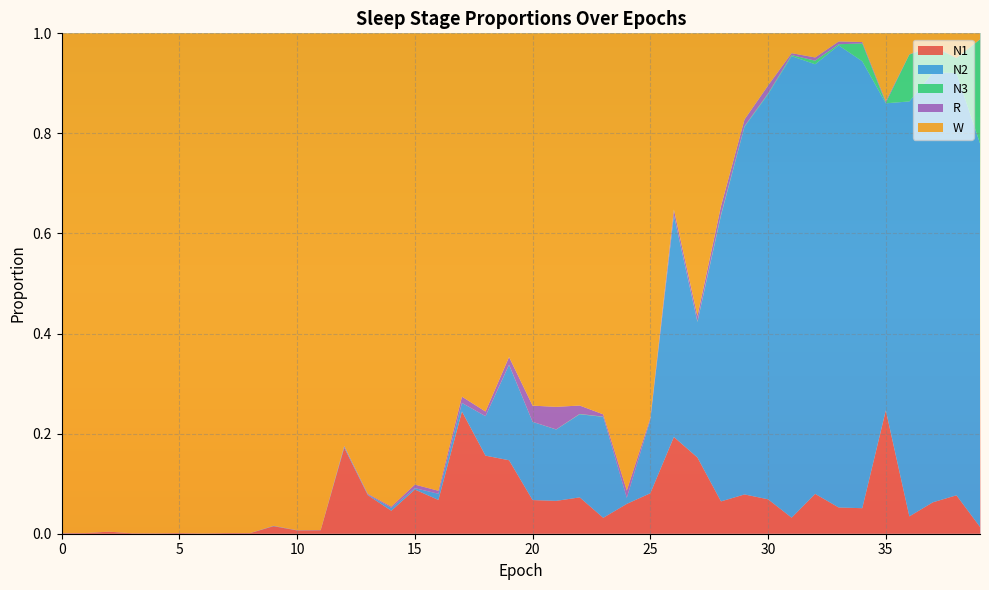

Reading right to left, list all the values displayed in this chart.

N1: 39=0.0	38=0.1	37=0.1	36=0.0	35=0.2	34=0.1	33=0.1	32=0.1	31=0.0	30=0.1	29=0.1	28=0.1	27=0.2	26=0.2	25=0.1	24=0.1	23=0.0	22=0.1	21=0.1	20=0.1	19=0.1	18=0.2	17=0.2	16=0.1	15=0.1	14=0.0	13=0.1	12=0.2	11=0.0	10=0.0	9=0.0	8=0.0	7=0.0	6=0.0	5=0.0	4=0.0	3=0.0	2=0.0	1=0.0	0=0.0
N2: 39=0.8	38=0.8	37=0.9	36=0.8	35=0.6	34=0.9	33=0.9	32=0.9	31=0.9	30=0.8	29=0.7	28=0.6	27=0.3	26=0.4	25=0.1	24=0.0	23=0.2	22=0.2	21=0.1	20=0.2	19=0.2	18=0.1	17=0.0	16=0.0	15=0.0	14=0.0	13=0.0	12=0.0	11=0.0	10=0.0	9=0.0	8=0.0	7=0.0	6=0.0	5=0.0	4=0.0	3=0.0	2=0.0	1=0.0	0=0.0
N3: 39=0.2	38=0.0	37=0.1	36=0.1	35=0.0	34=0.0	33=0.0	32=0.0	31=0.0	30=0.0	29=0.0	28=0.0	27=0.0	26=0.0	25=0.0	24=0.0	23=0.0	22=0.0	21=0.0	20=0.0	19=0.0	18=0.0	17=0.0	16=0.0	15=0.0	14=0.0	13=0.0	12=0.0	11=0.0	10=0.0	9=0.0	8=0.0	7=0.0	6=0.0	5=0.0	4=0.0	3=0.0	2=0.0	1=0.0	0=0.0
R: 39=0.0	38=0.0	37=0.0	36=0.0	35=0.0	34=0.0	33=0.0	32=0.0	31=0.0	30=0.0	29=0.0	28=0.0	27=0.0	26=0.0	25=0.0	24=0.0	23=0.0	22=0.0	21=0.0	20=0.0	19=0.0	18=0.0	17=0.0	16=0.0	15=0.0	14=0.0	13=0.0	12=0.0	11=0.0	10=0.0	9=0.0	8=0.0	7=0.0	6=0.0	5=0.0	4=0.0	3=0.0	2=0.0	1=0.0	0=0.0
W: 39=0.0	38=0.0	37=0.0	36=0.0	35=0.1	34=0.0	33=0.0	32=0.0	31=0.0	30=0.1	29=0.2	28=0.3	27=0.6	26=0.4	25=0.8	24=0.9	23=0.8	22=0.7	21=0.7	20=0.7	19=0.6	18=0.8	17=0.7	16=0.9	15=0.9	14=0.9	13=0.9	12=0.8	11=1.0	10=1.0	9=1.0	8=1.0	7=1.0	6=1.0	5=1.0	4=1.0	3=1.0	2=1.0	1=1.0	0=1.0